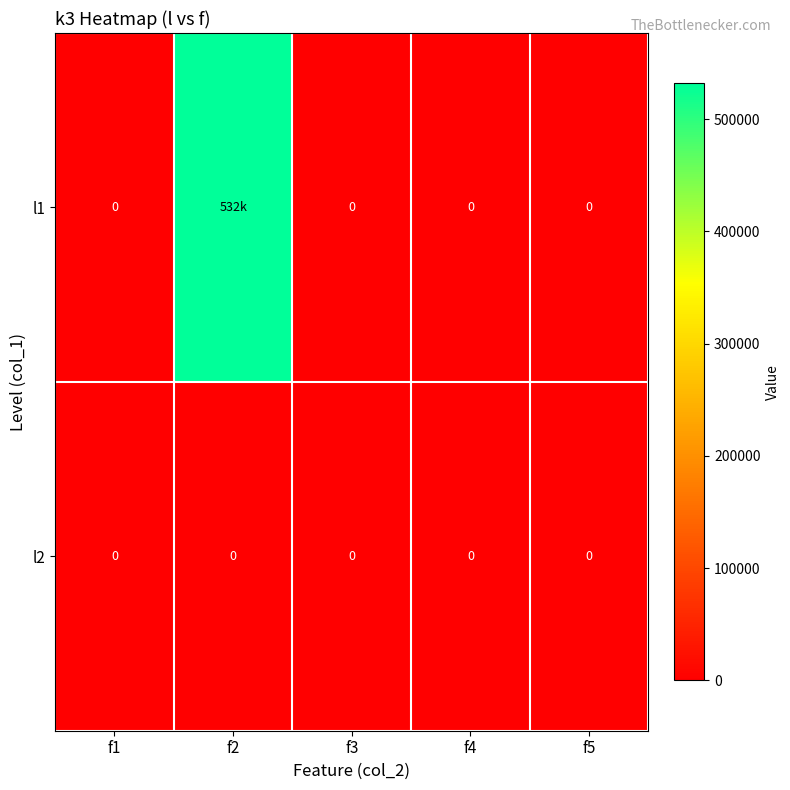

Is it true that l2 equals 0 at f5?

True